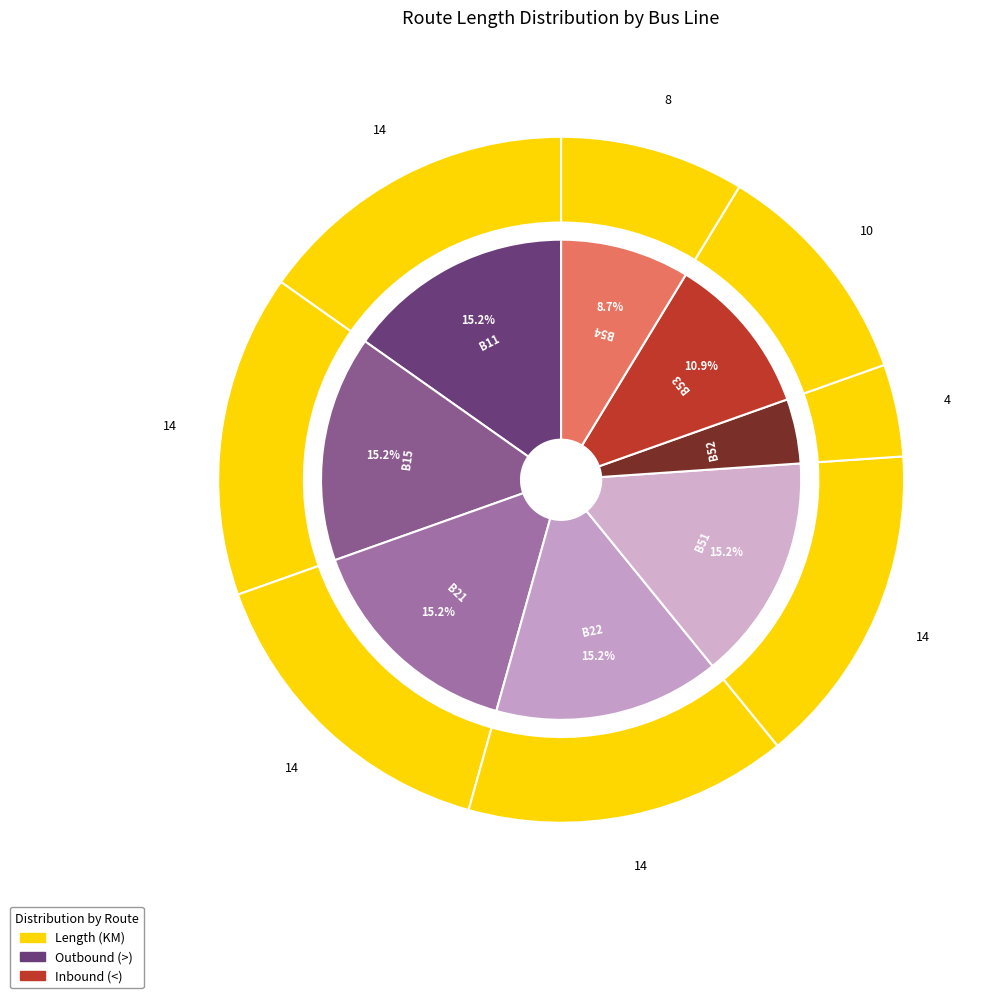

Is it true that B11 is 3% of the pie?

False